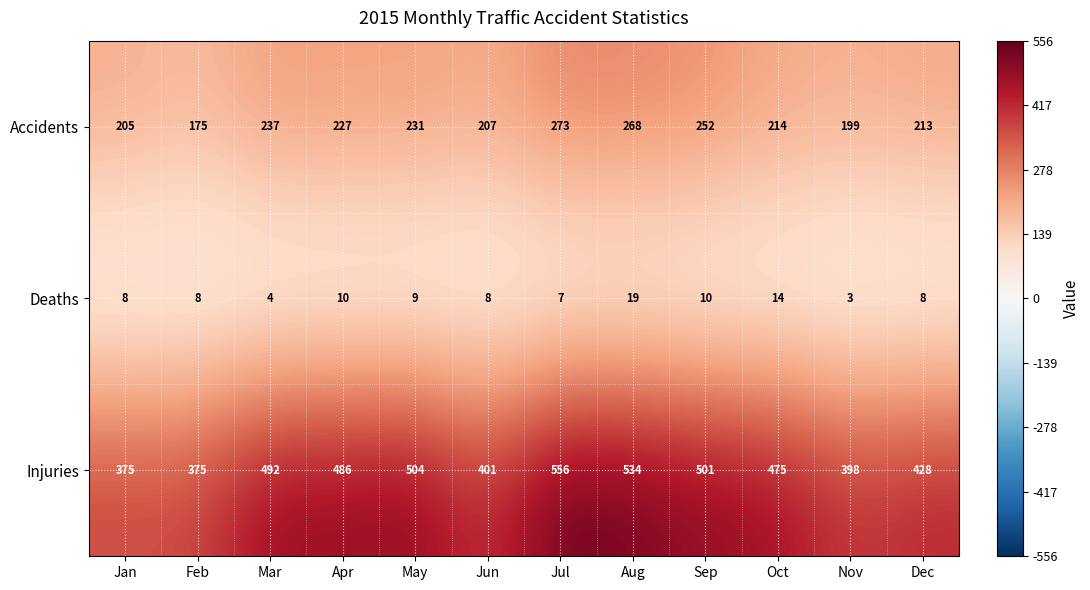

How many distinct data groups are displayed?

3